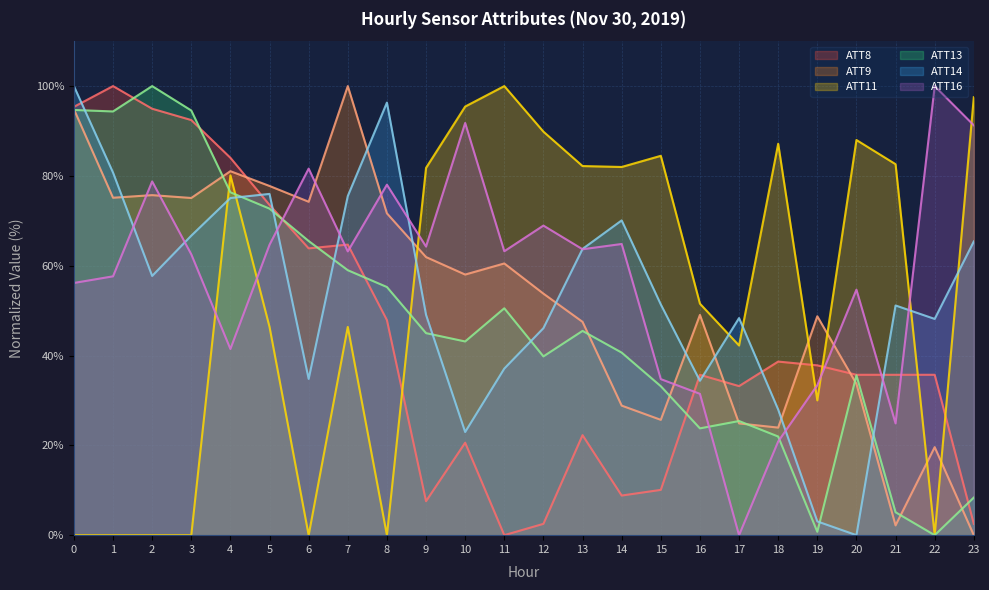

Does the chart display data point markers on the line(s)?

No